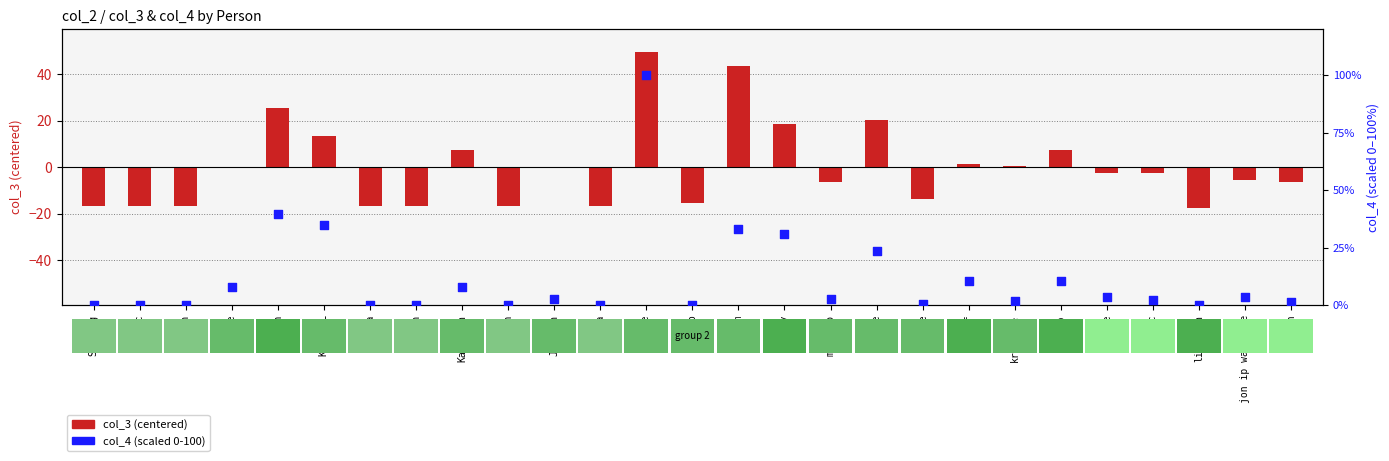

At which category is the sum across all series the highest?

Anise